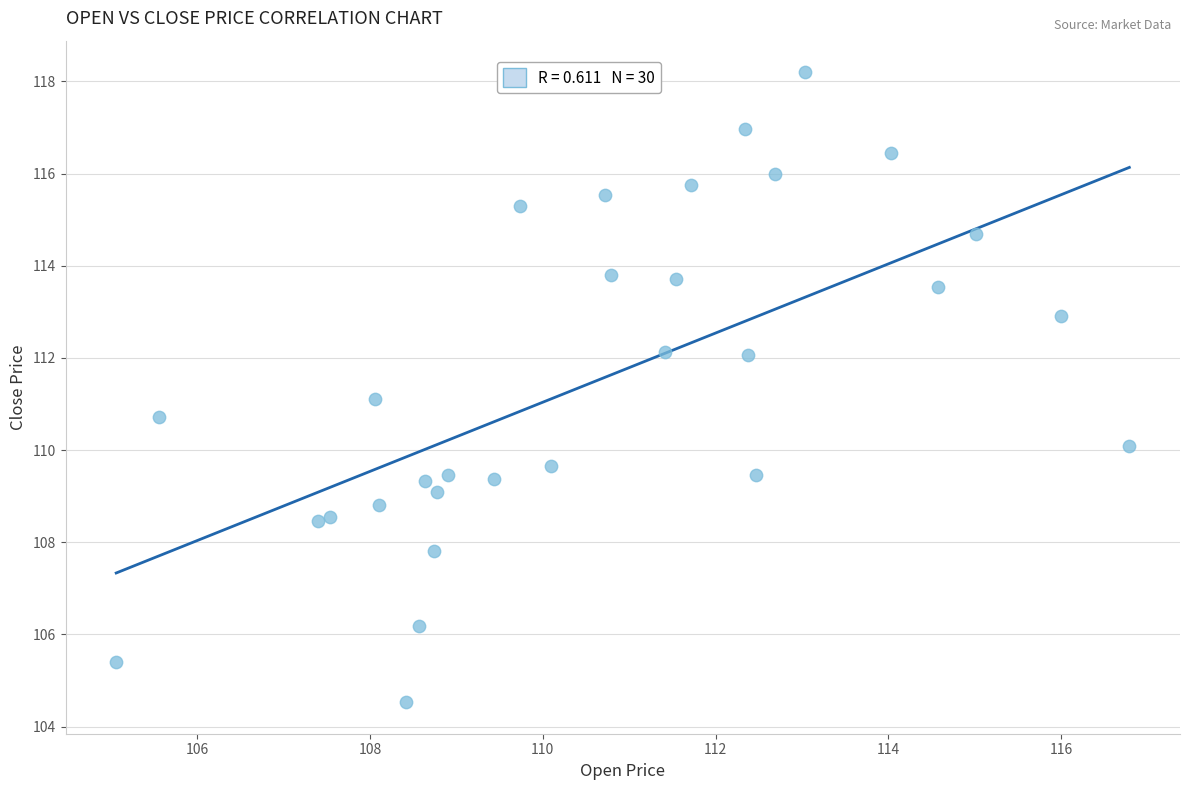

What is the range of Y values (max minus min)?

13.7